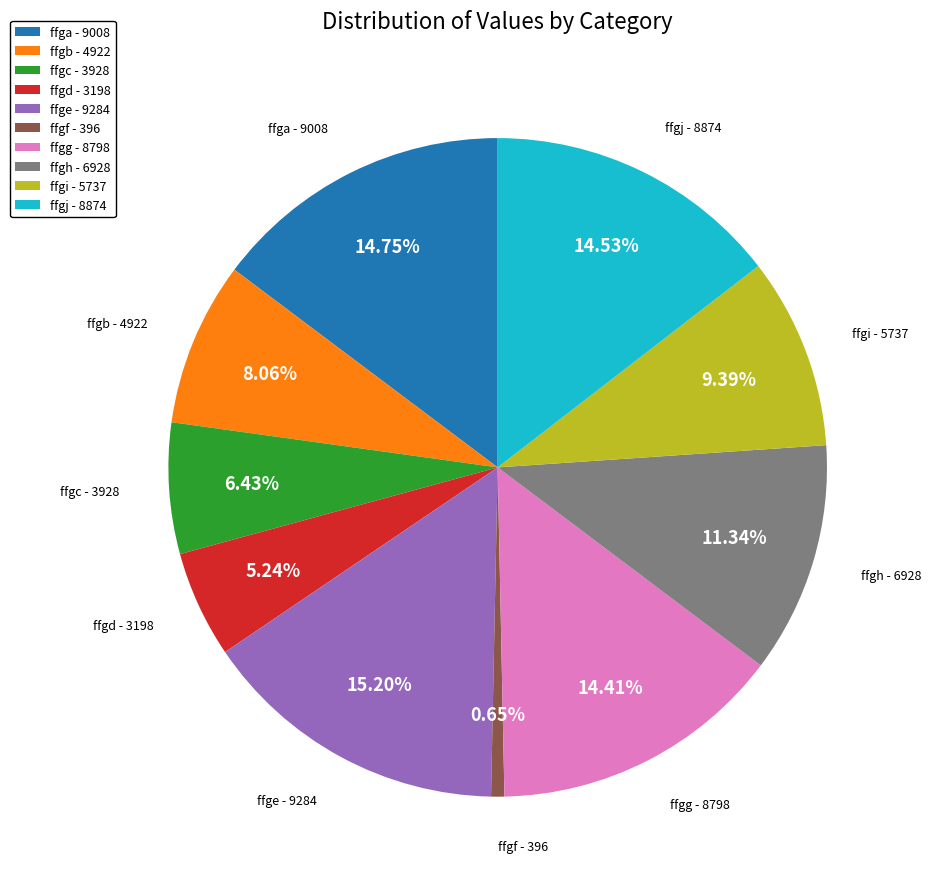

To the nearest percent, what is the difference between the largest and smallest slice percentages?

15%